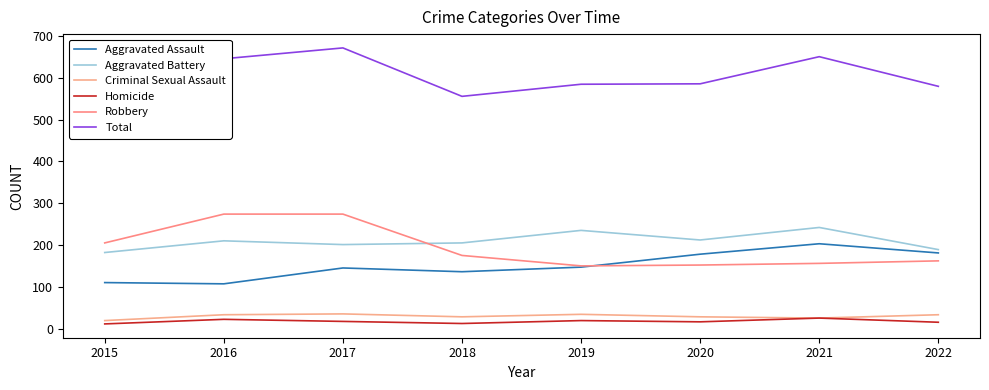

Does the chart have visible grid lines?

No